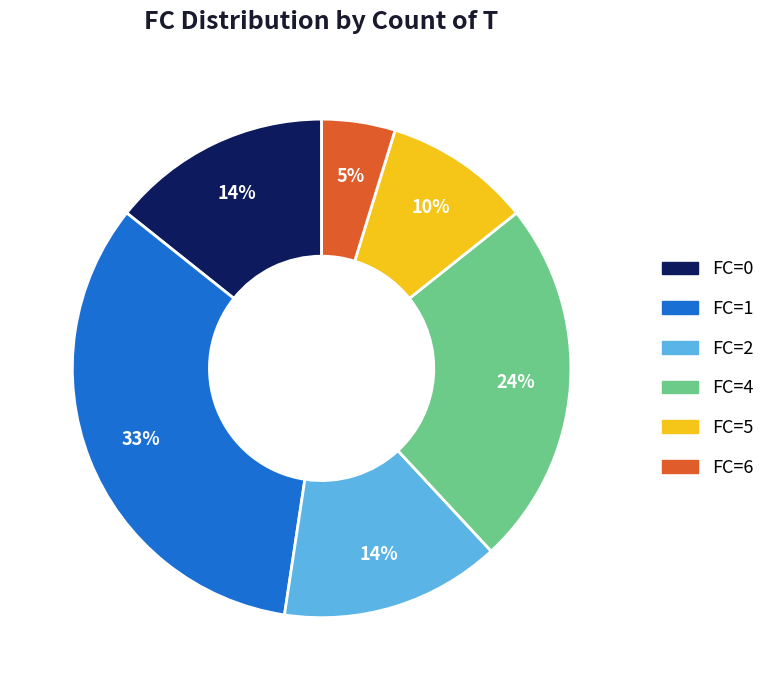

To the nearest percent, what is the average slice percentage?

17%